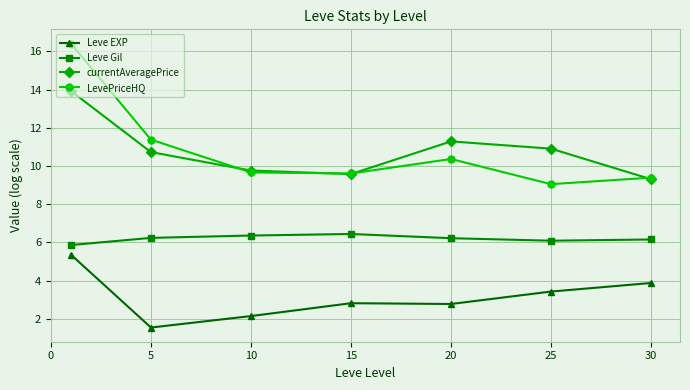

How many values in the Leve EXP series exceed 2?

6